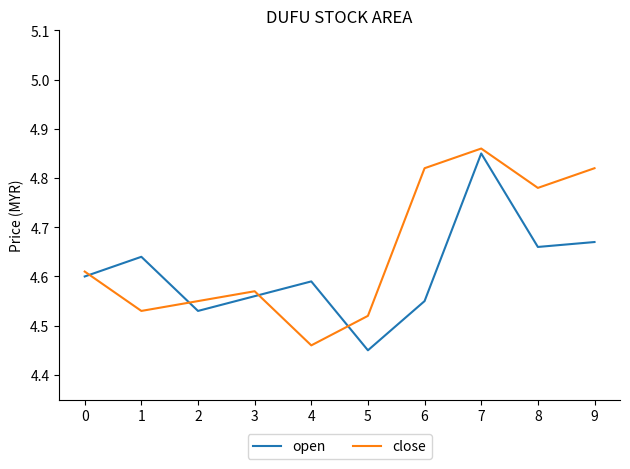

At how many categories does at least one series exceed 4?

10